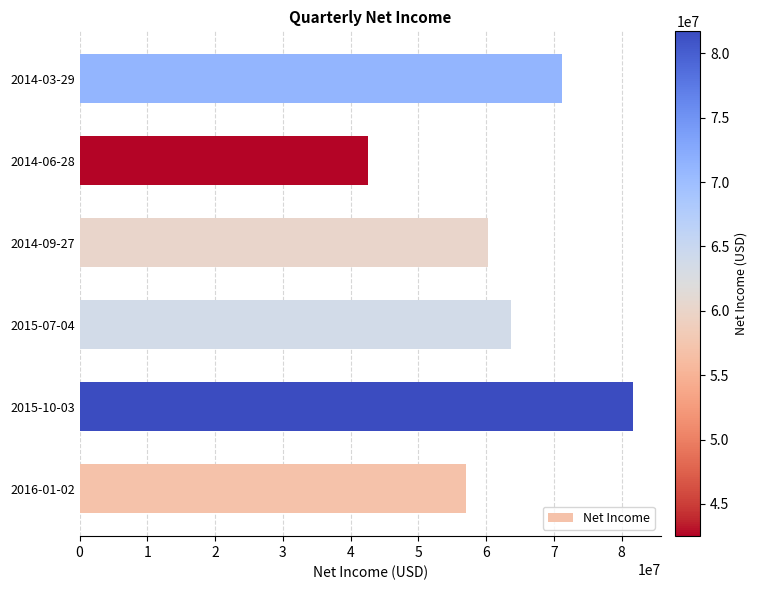

What is the difference between the maximum and second lowest values?

24700000